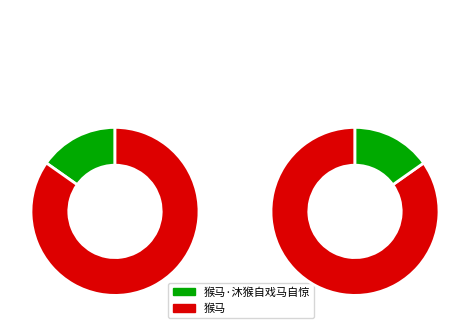

Is there a majority slice in this chart?

Yes